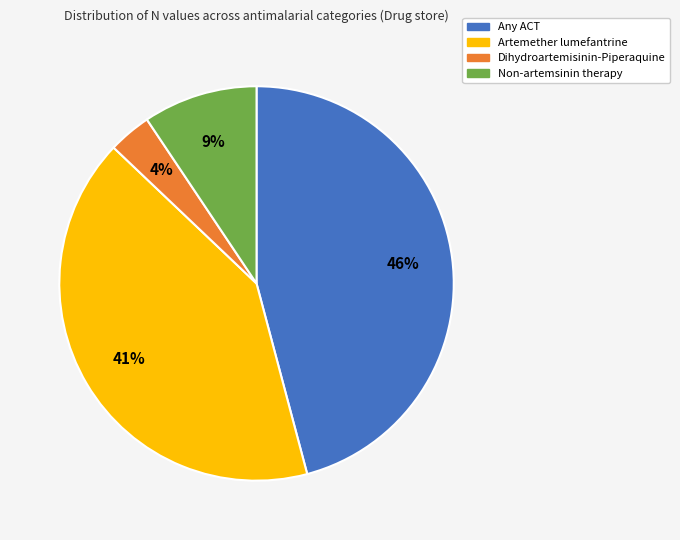

To the nearest percent, what is the average slice percentage?

25%